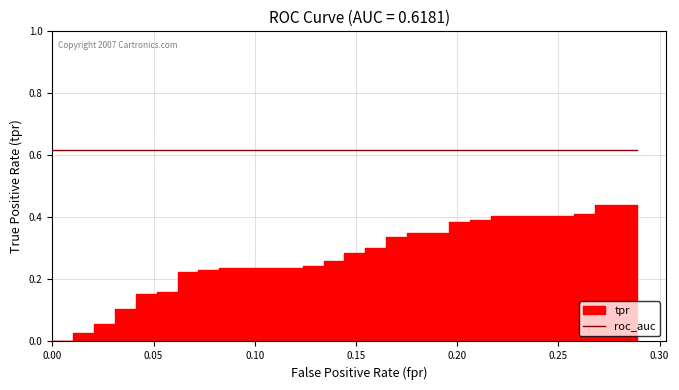

The value of tpr at 28 is 0.1. True or false?

False